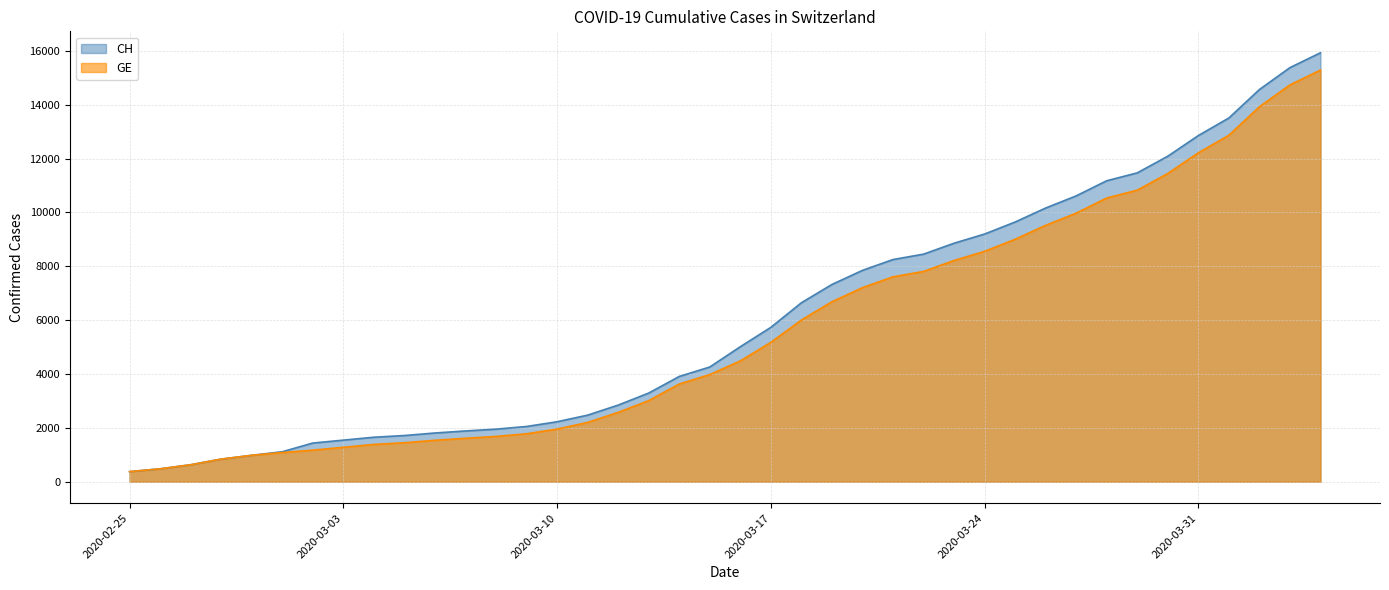

Which series changed the most between 2020-02-28 and 2020-03-08?

CH